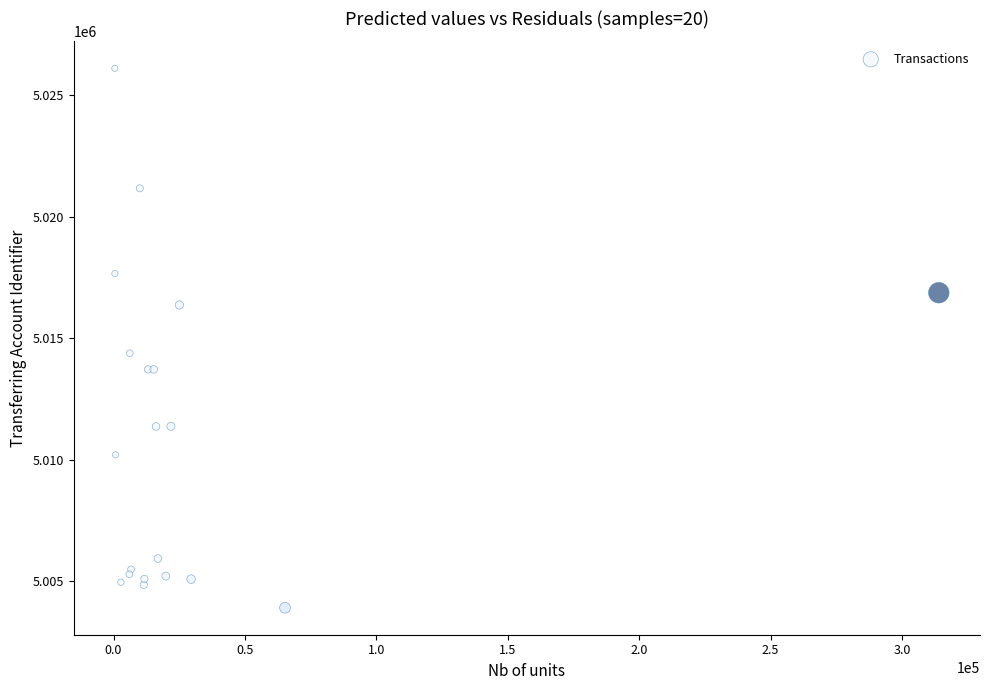

What Y value in the scatter plot is closest to 5015003?

5014378